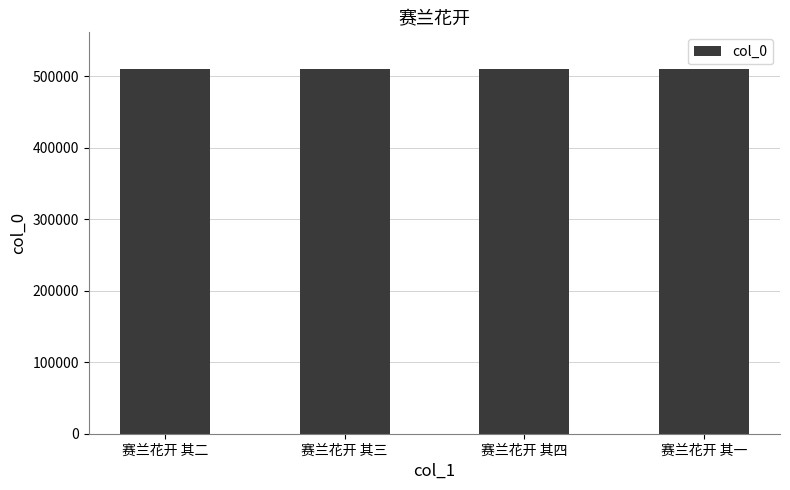

What is the label of the 1st bar from the right?

赛兰花开 其一